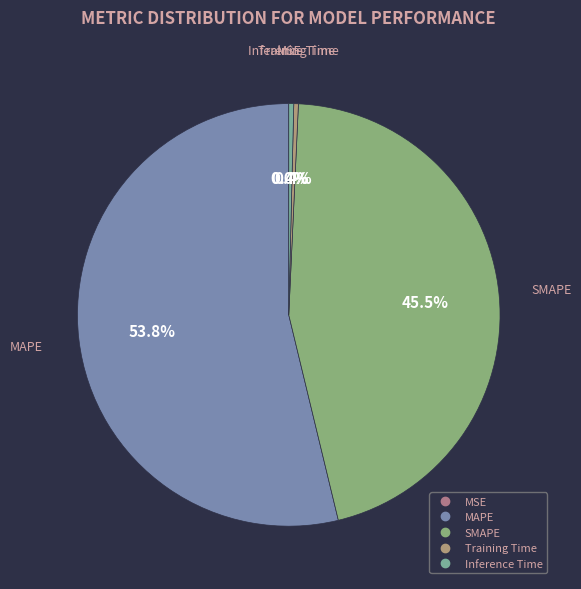

Do Inference Time and Training Time together represent more than half of the pie?

No